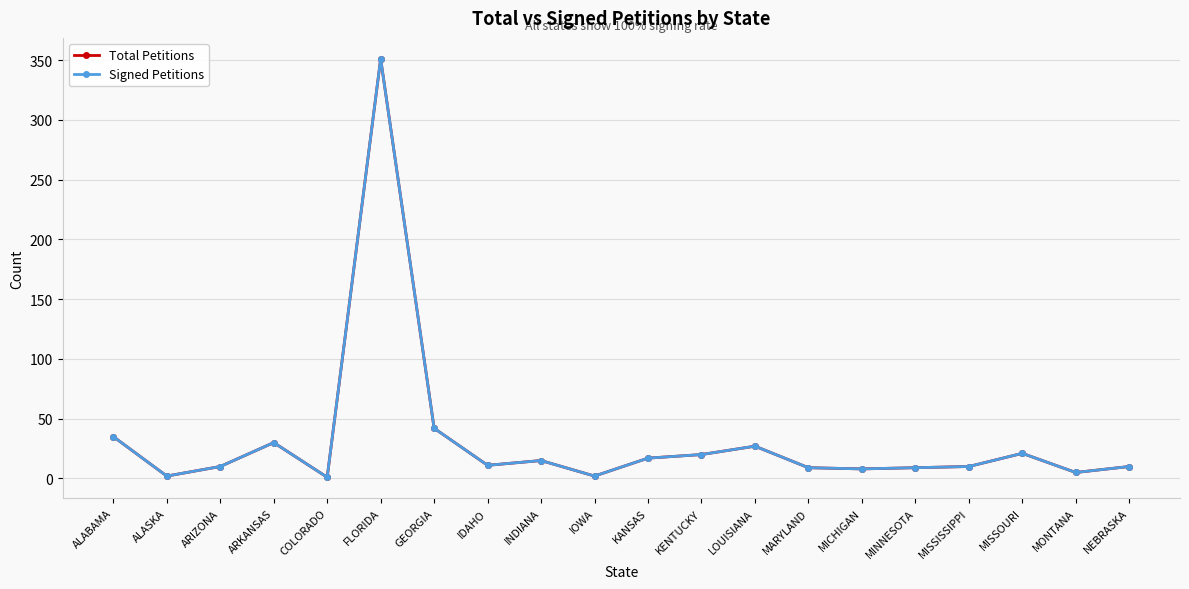

How many data points in Signed Petitions are above 11?

9